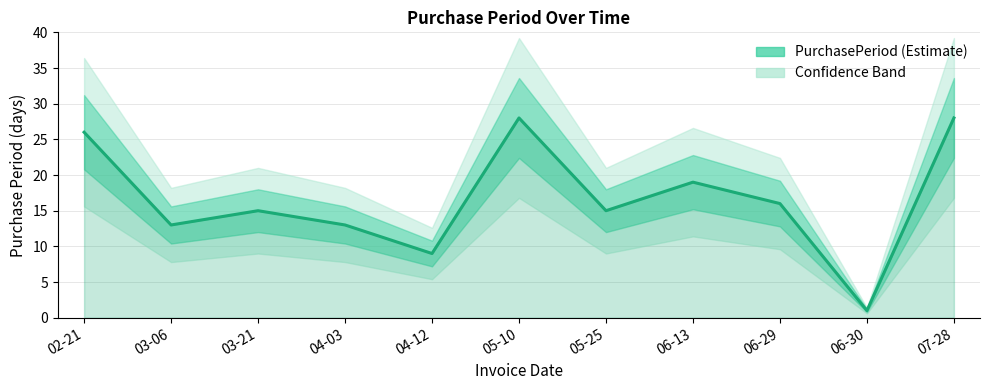

The chart shows a value of 4 at 04-12. True or false?

False